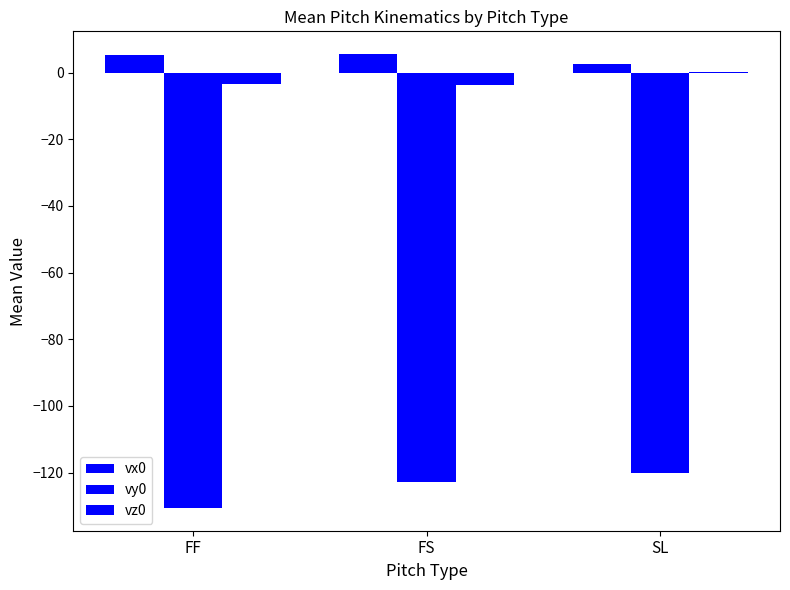

What is the sum of the vz0 values at FS and SL?

-3.5